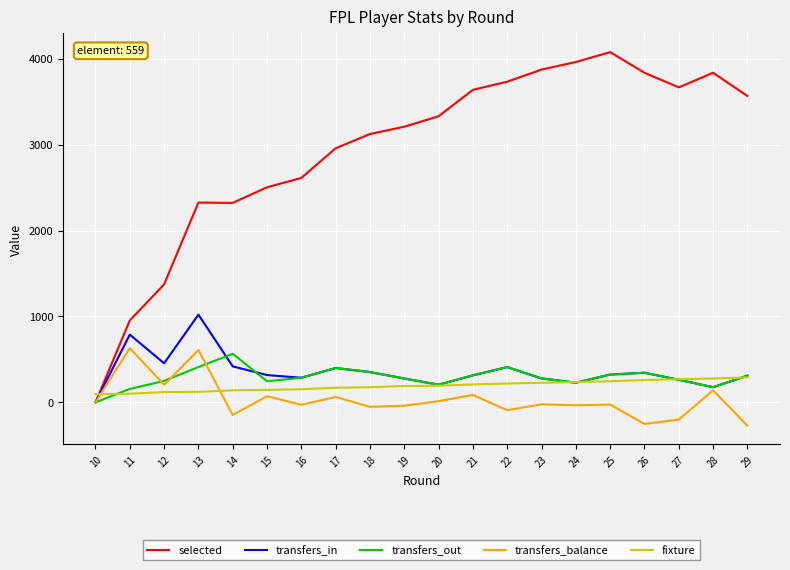

How many intersections are there between fixture and selected?

1